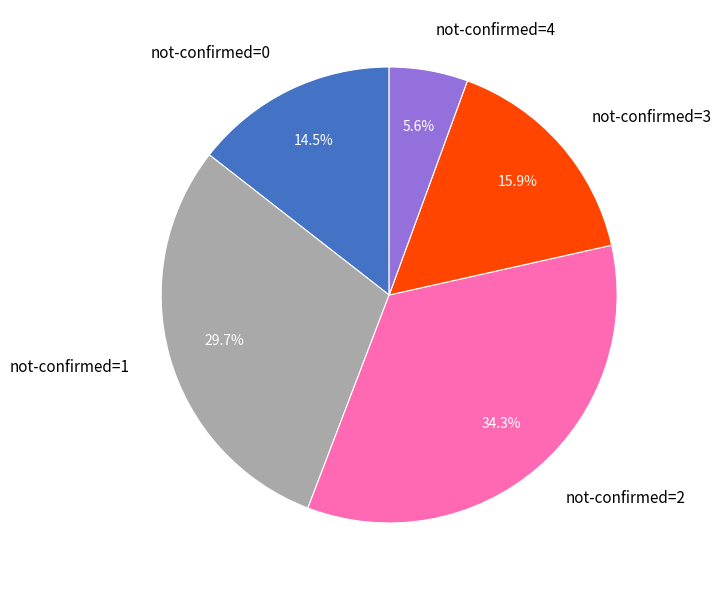

Which has a higher value, not-confirmed=3 or not-confirmed=1?

not-confirmed=1